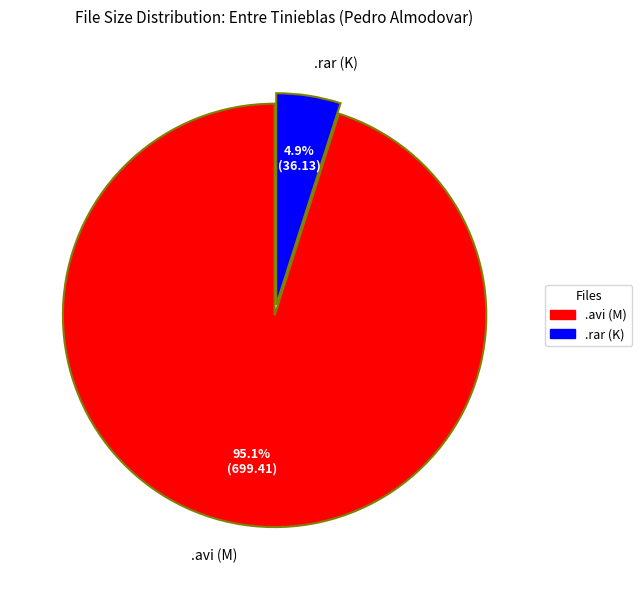

How many segments does this pie chart have?

2